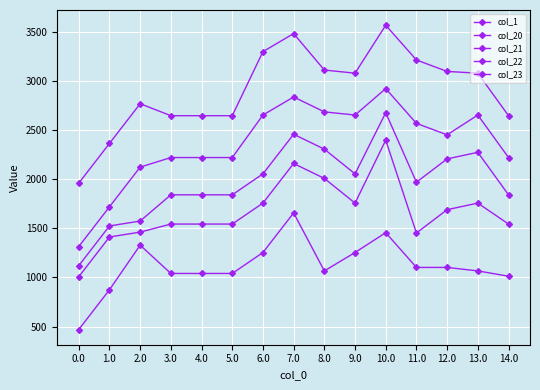

How many lines are shown in the chart?

5